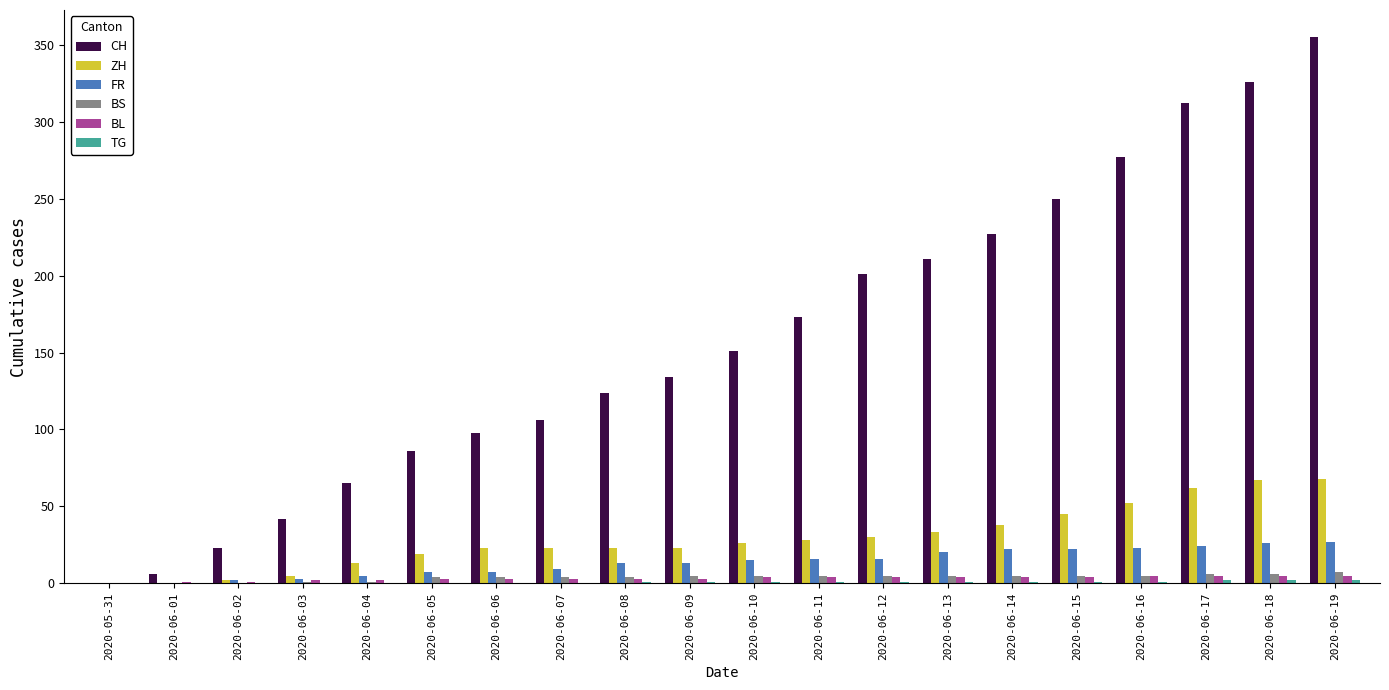

Which label corresponds to the largest value in the chart?

2020-06-19